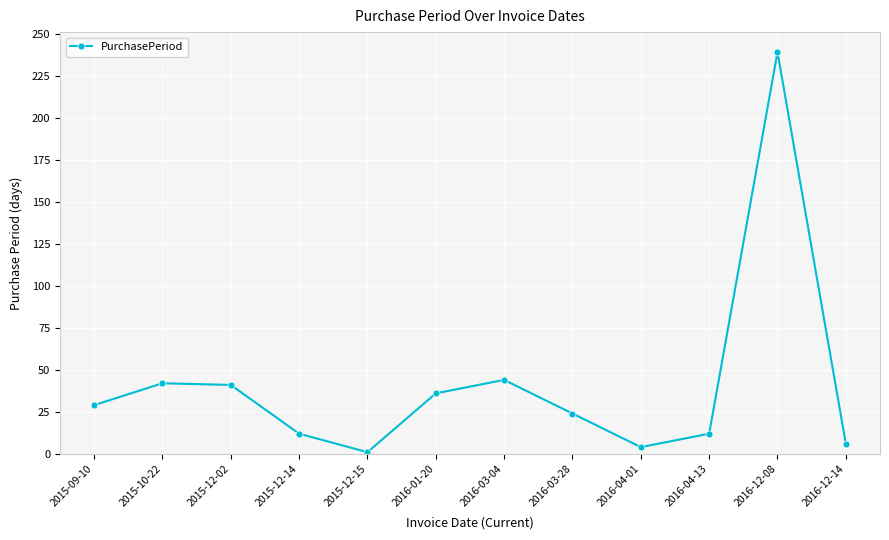

What is the maximum value shown in the chart?

239